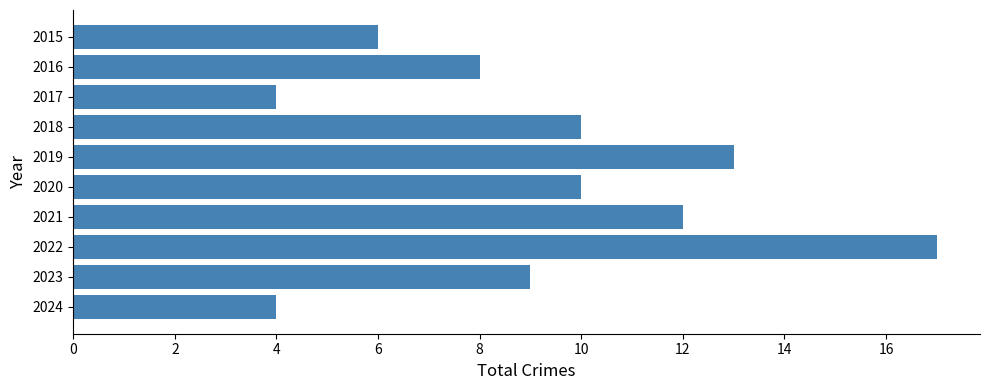

Is it true that the value at 2019 is 18?

False